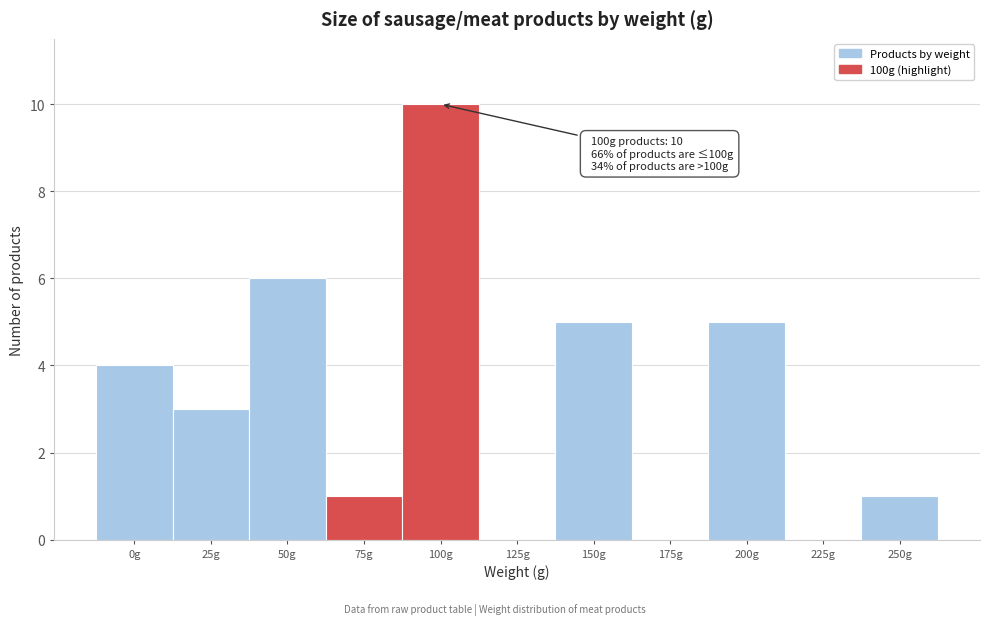

Reading left to right, extract all data points from this chart.

0g=4	25g=3	50g=6	75g=1	100g=10	125g=0	150g=5	175g=0	200g=5	225g=0	250g=1